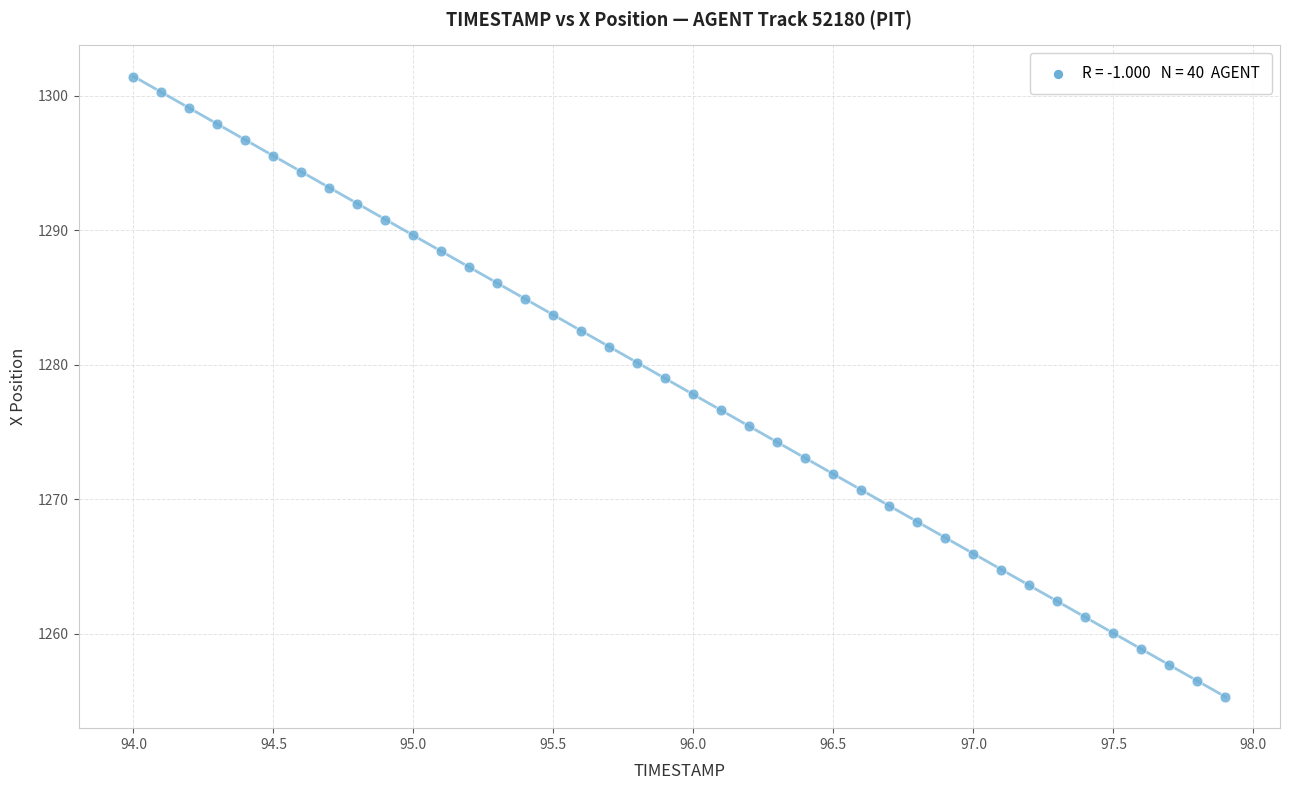

What is the range of Y values (max minus min)?

46.1